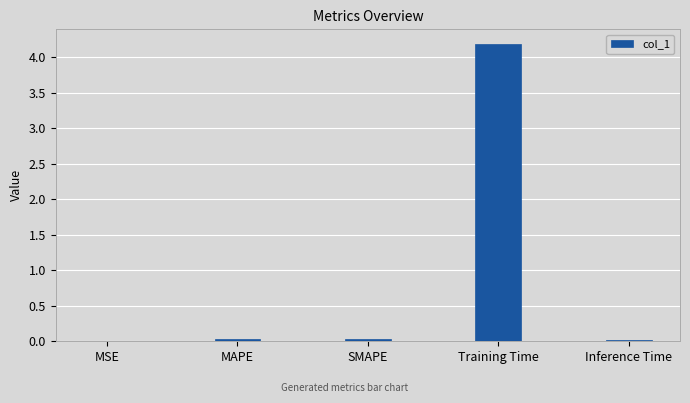

What is the maximum value shown in the chart?

4.2